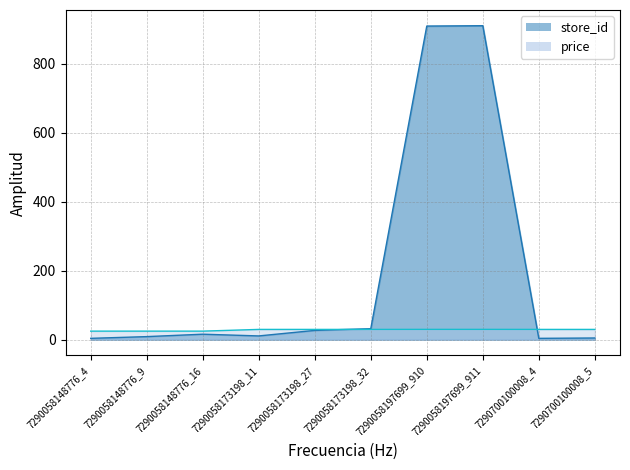

Between 7290058197699_910 and 7290700100008_5, which series saw the biggest shift?

store_id